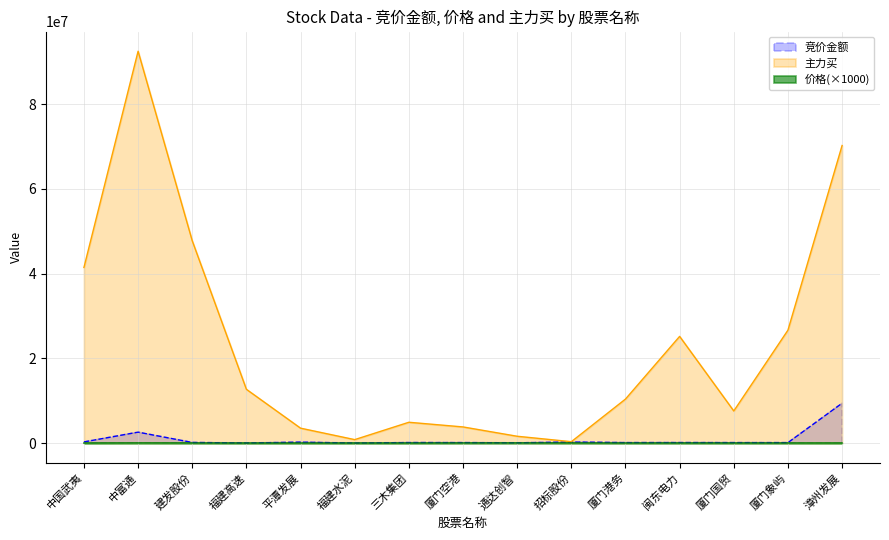

The value of 竞价金额 at 厦门国贸 is 177030. True or false?

False